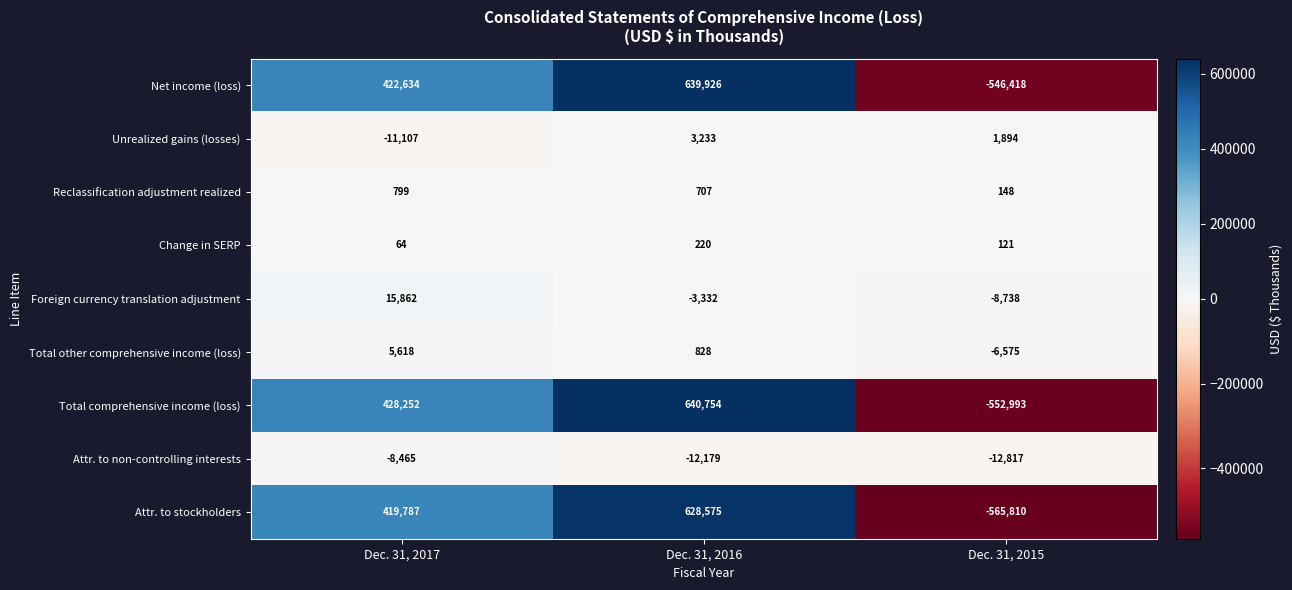

What is the difference between the maximum and second lowest values in the Total comprehensive income (loss) series?

212502